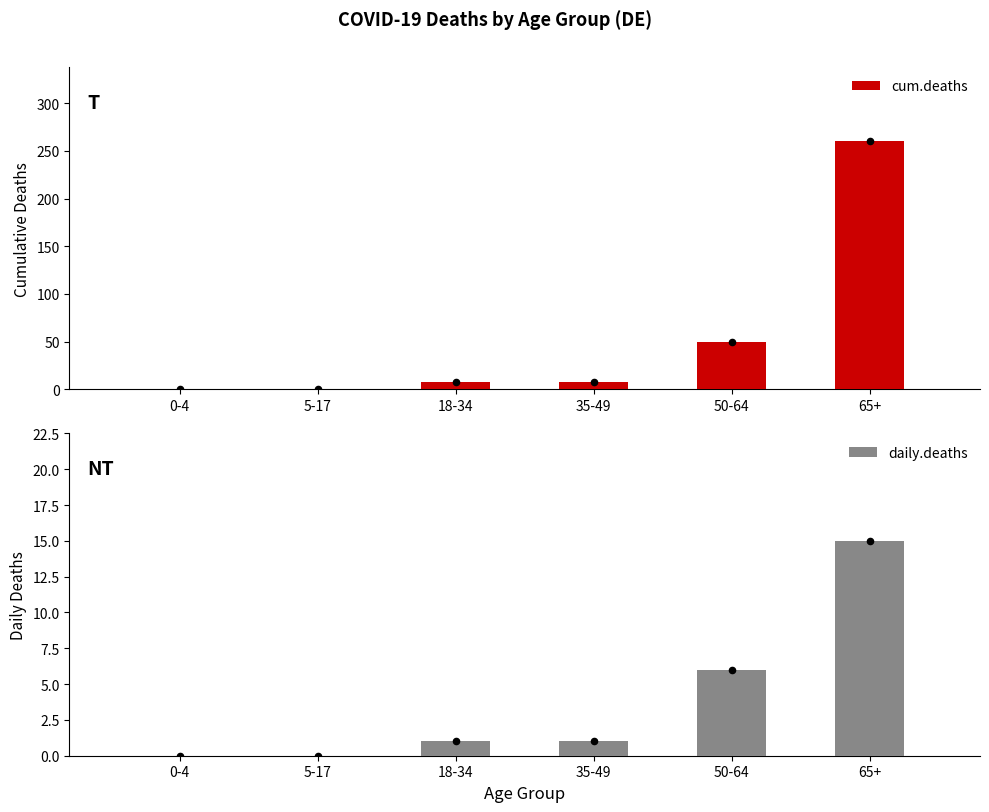

Is the value of daily.deaths at 35-49 greater than the value of cum.deaths at 65+?

No